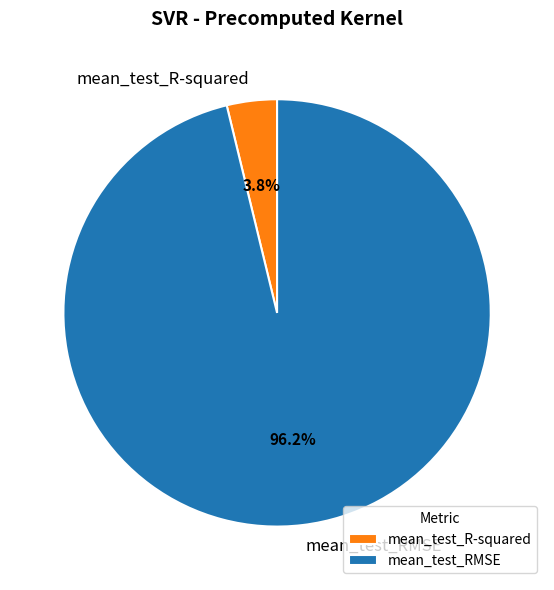

What percentage is NOT represented by mean_test_RMSE?

3.8%